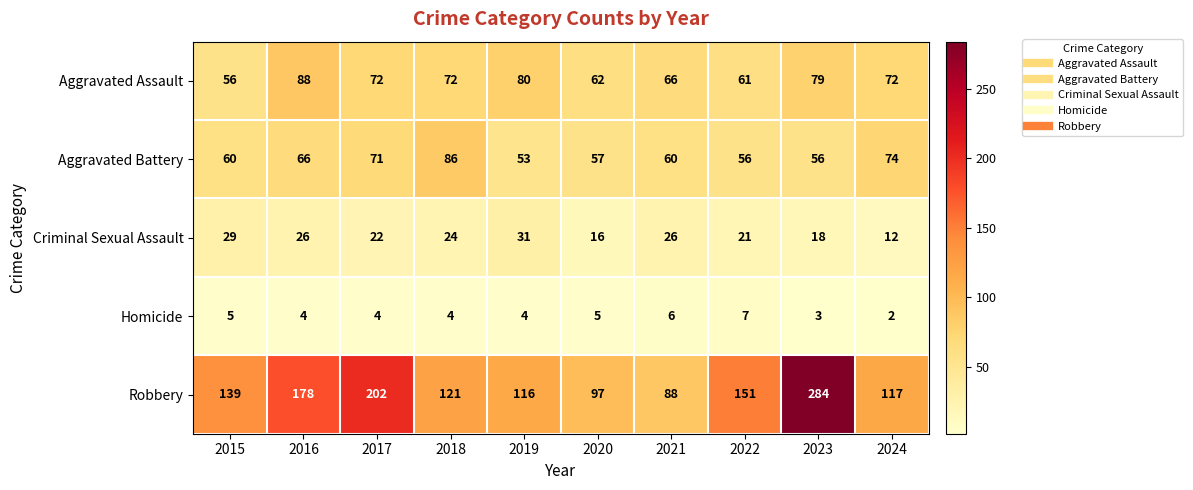

Which series has the widest spread of values?

Robbery